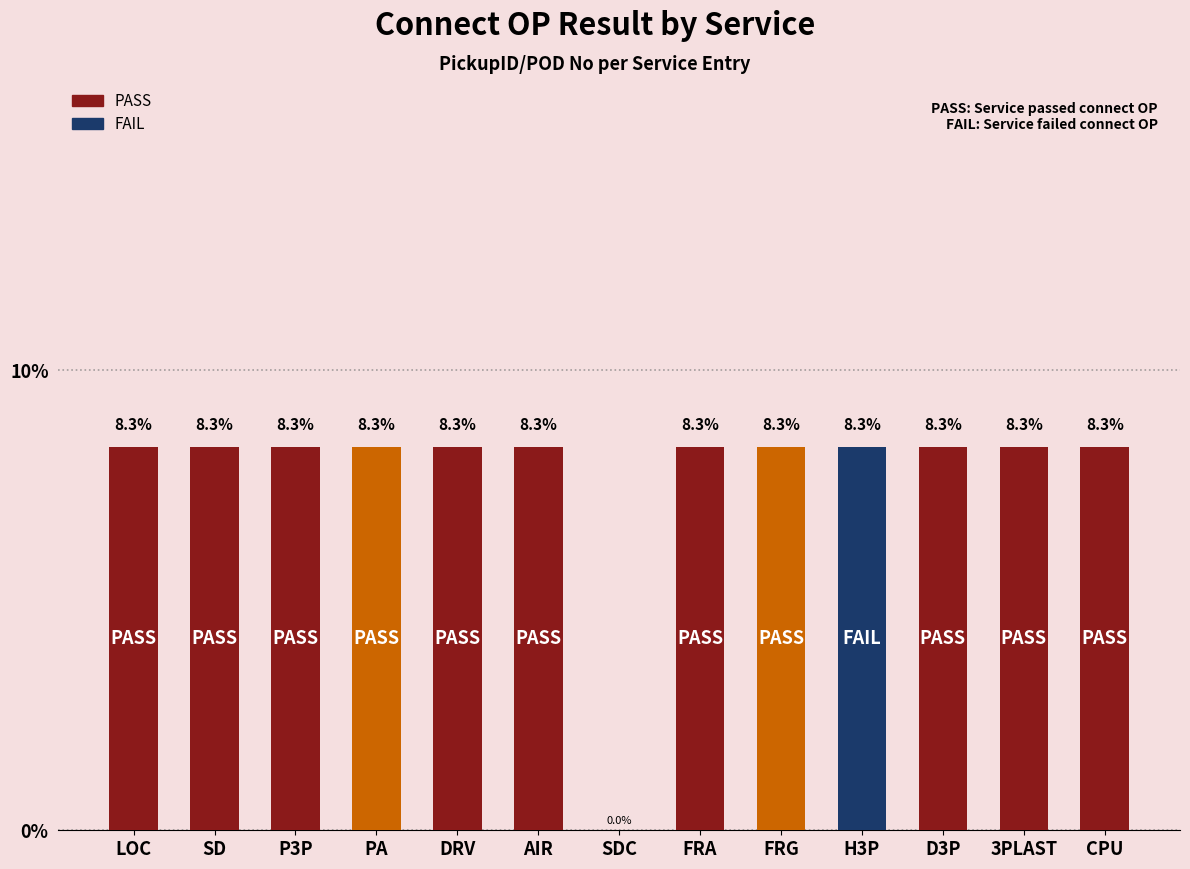

Read the value at FRG.

8.3